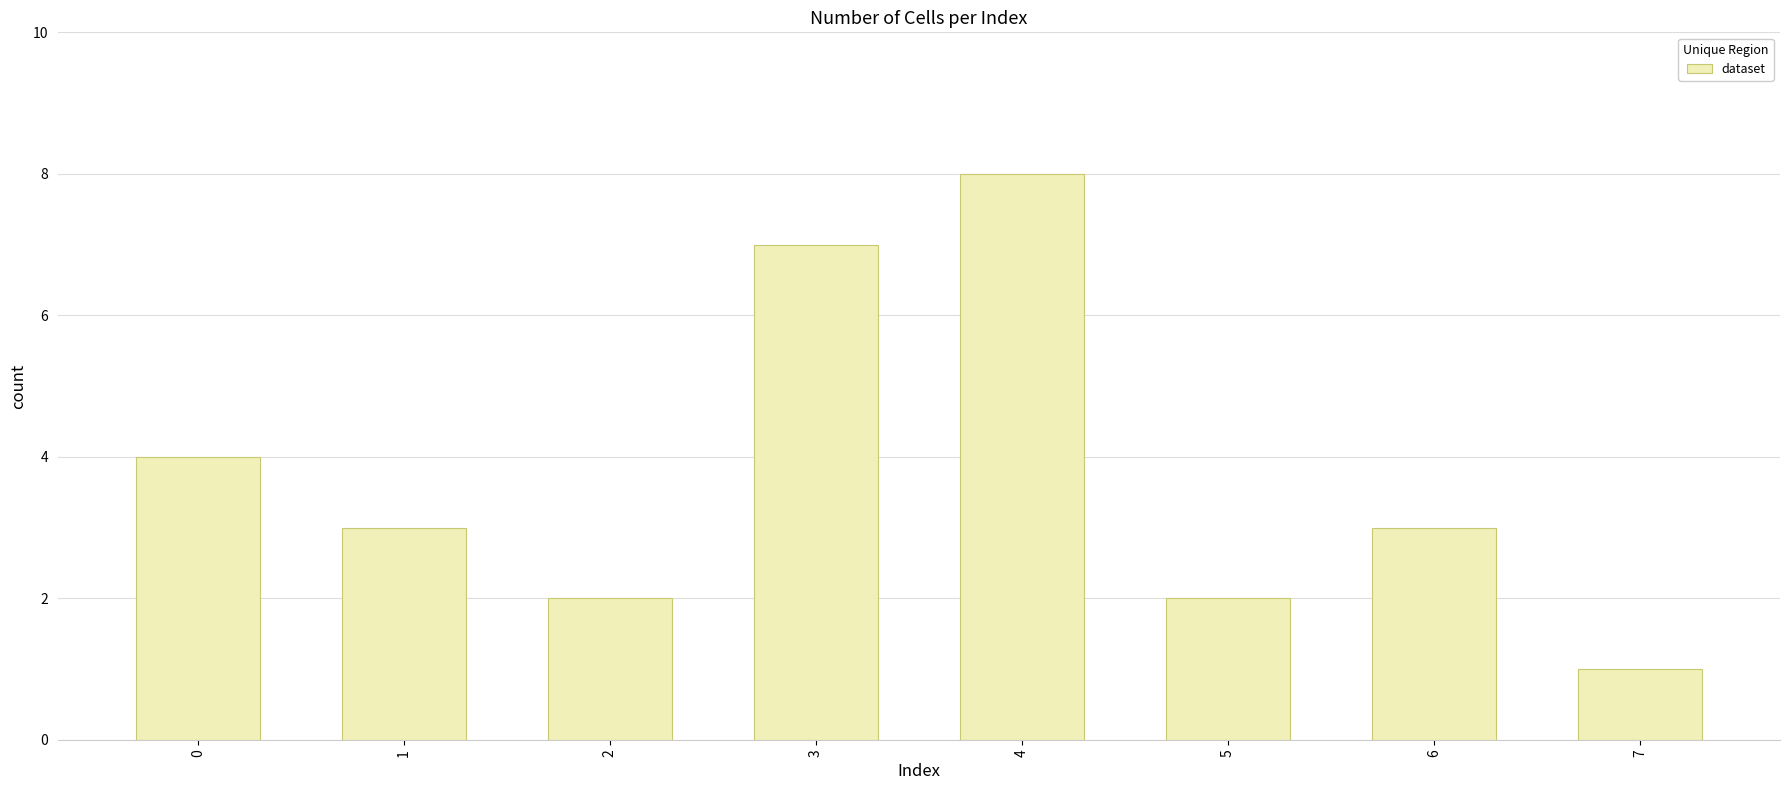

What is the value of the 1st bar from the left?

4